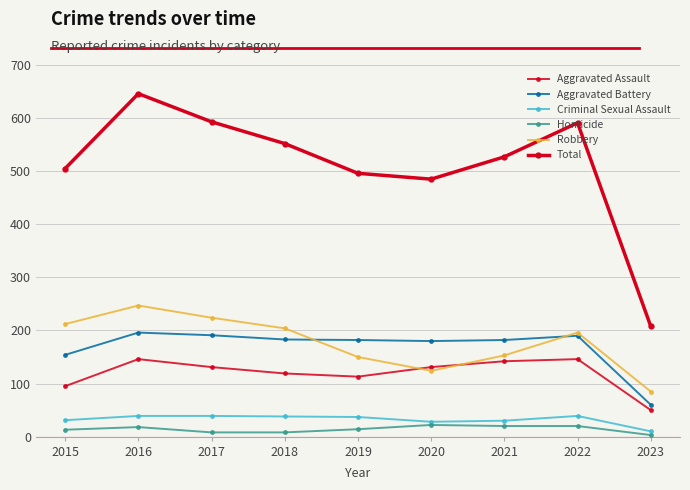

What is the difference between the highest and lowest values at 2022?

571